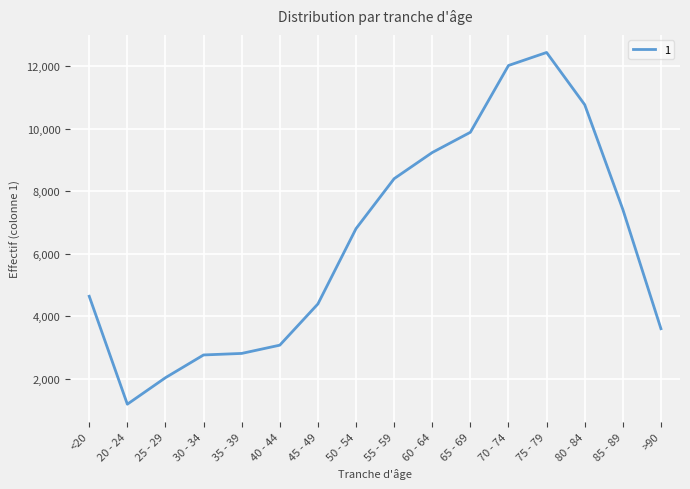

What is the minimum value shown in the chart?

1191